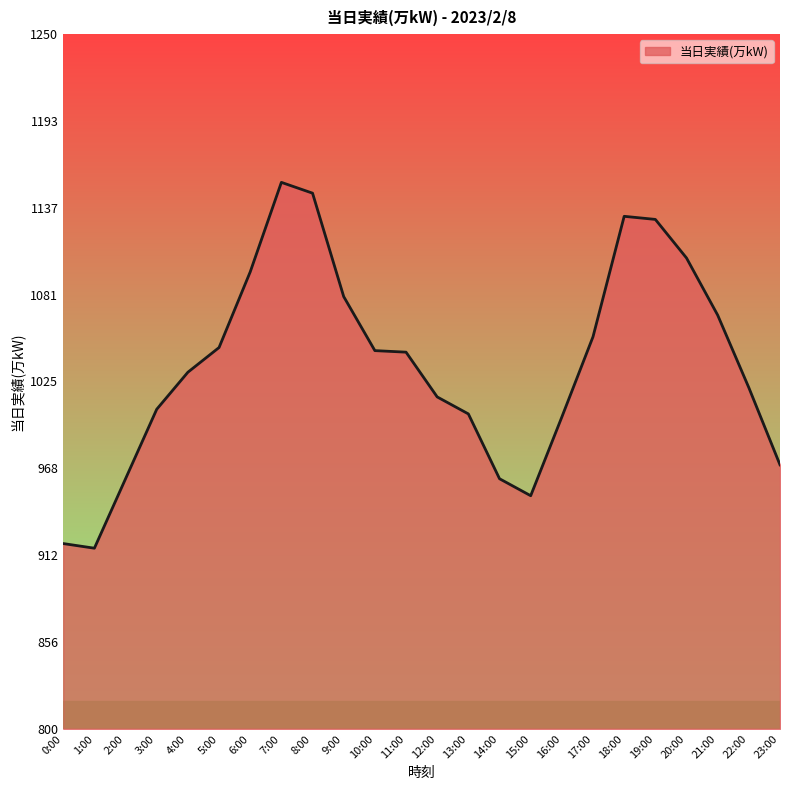

Is it true that the value at 16:00 is 1002?

True